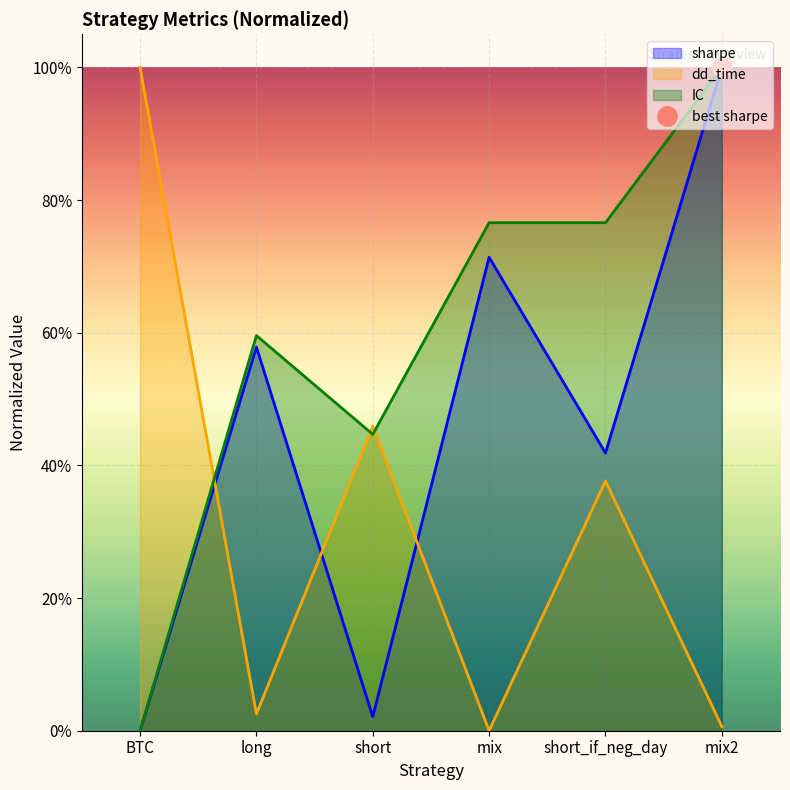

How many values in the sharpe series exceed 0?

5